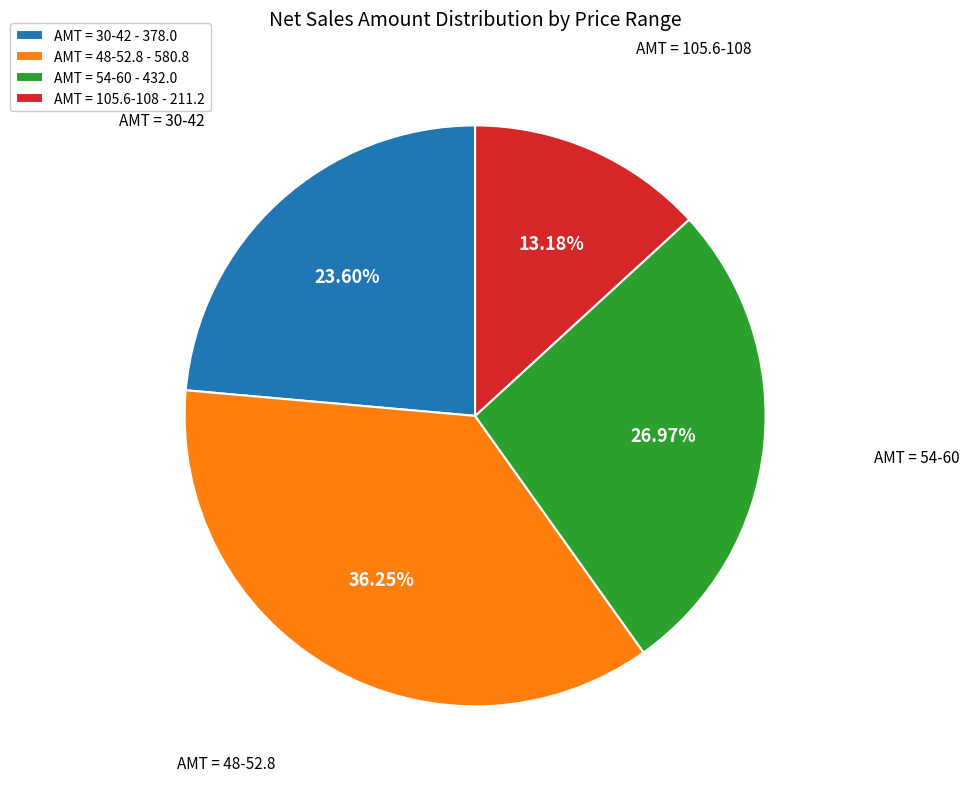

What is the smallest slice in the pie chart?

AMT = 105.6-108 - 211.2